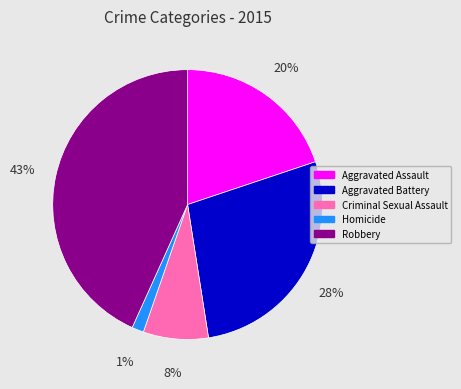

How many slices are in this pie chart?

5